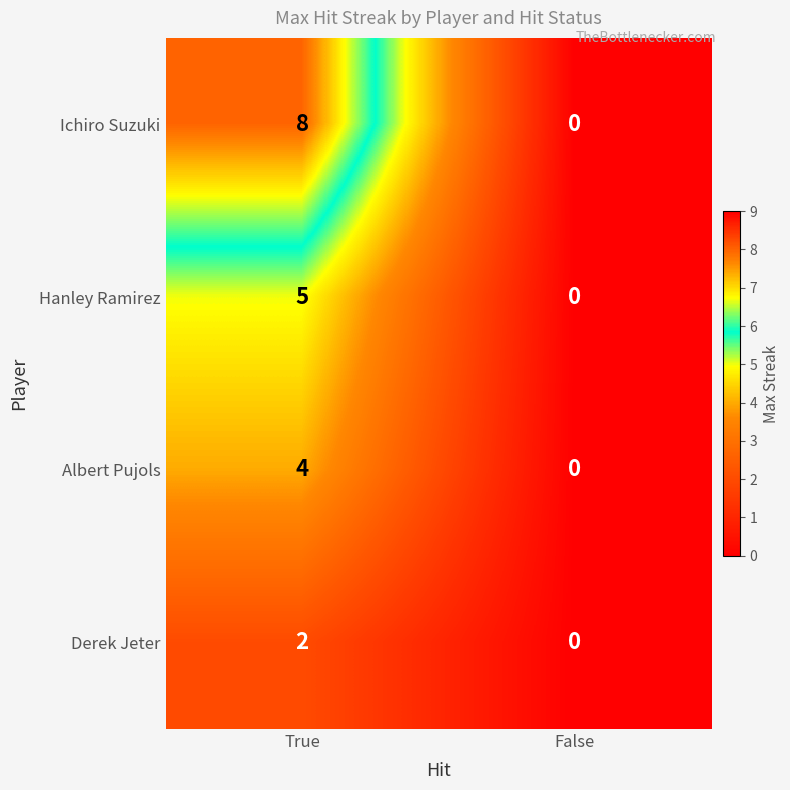

Reading right to left, list all the values displayed in this chart.

Ichiro Suzuki: 0	8
Hanley Ramirez: 0	5
Albert Pujols: 0	4
Derek Jeter: 0	2